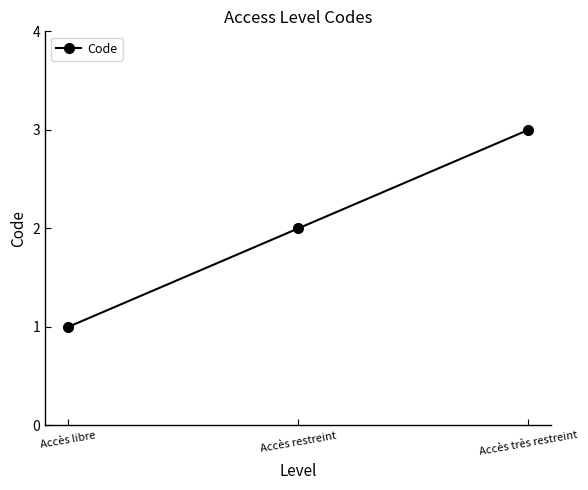

What is the value of the 1st point from the left?

1